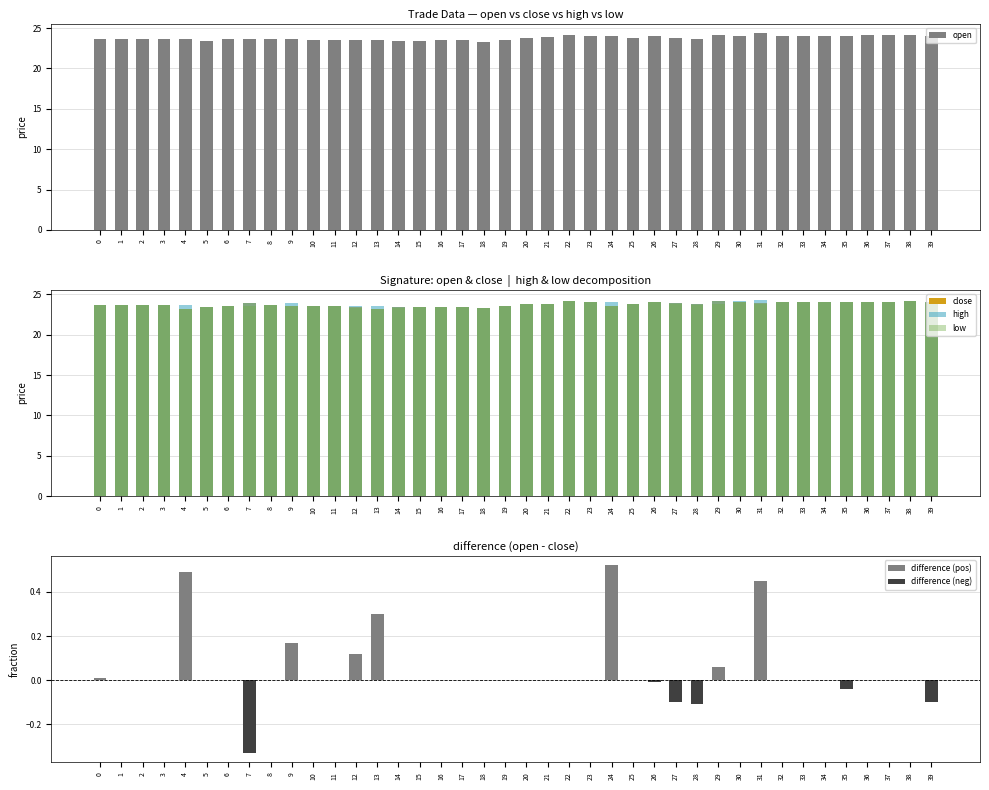

True or false: open has a value of 34.5 at 35.

False